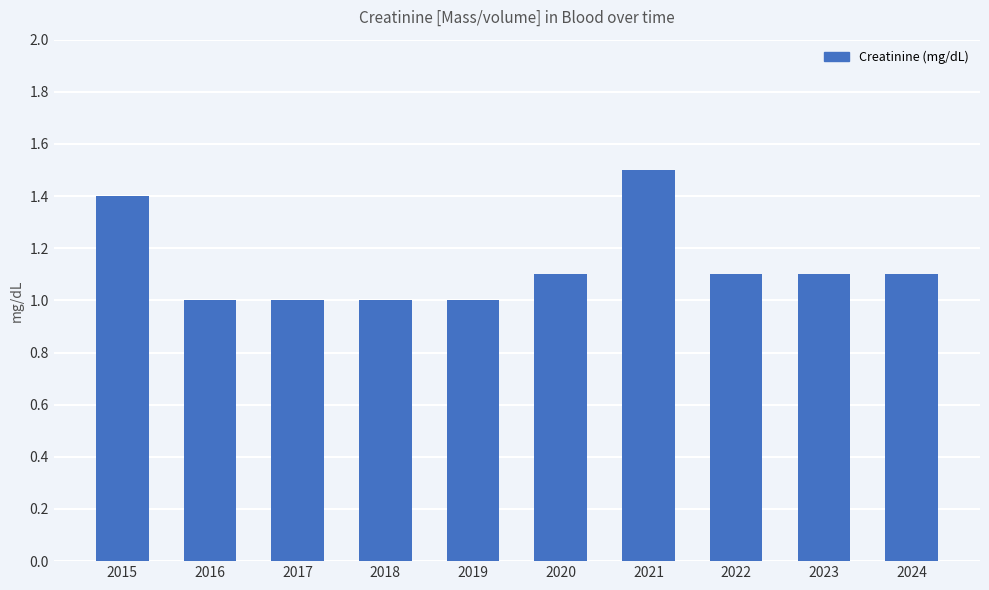

What value does the data have at 2022?

1.1